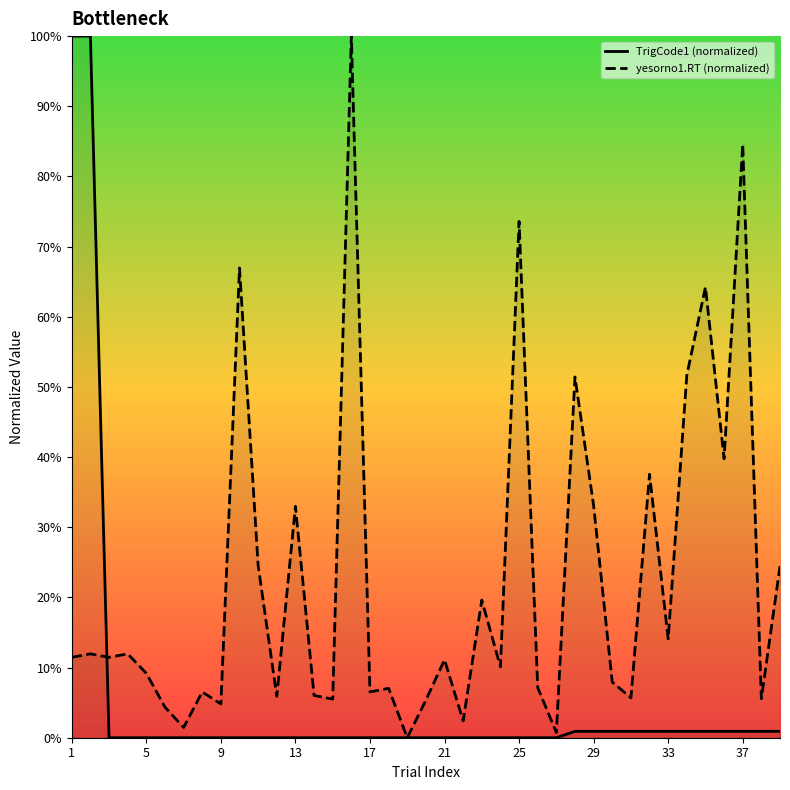

How many intersections are there between TrigCode1 (normalized) and yesorno1.RT (normalized)?

1